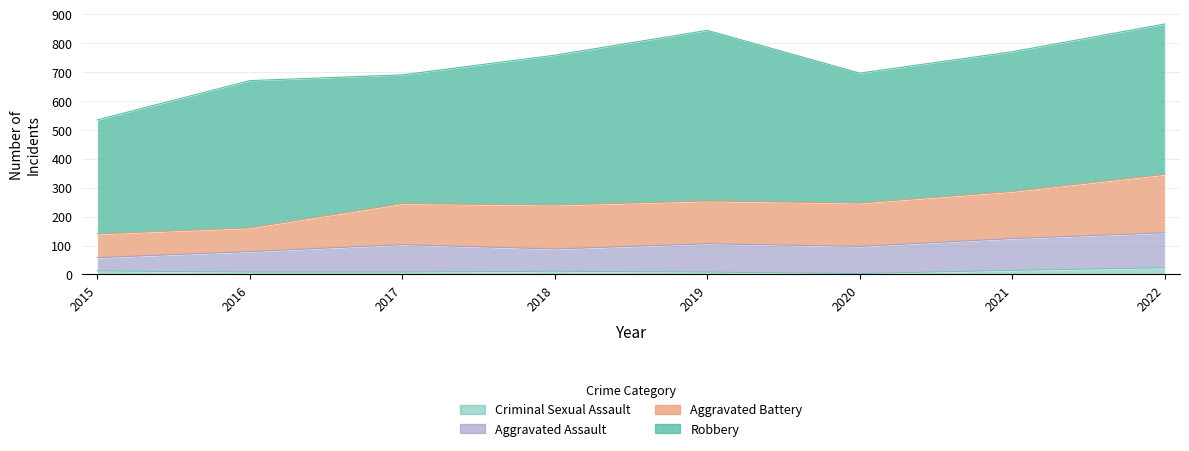

At which category does the chart reach its peak across all series?

2022